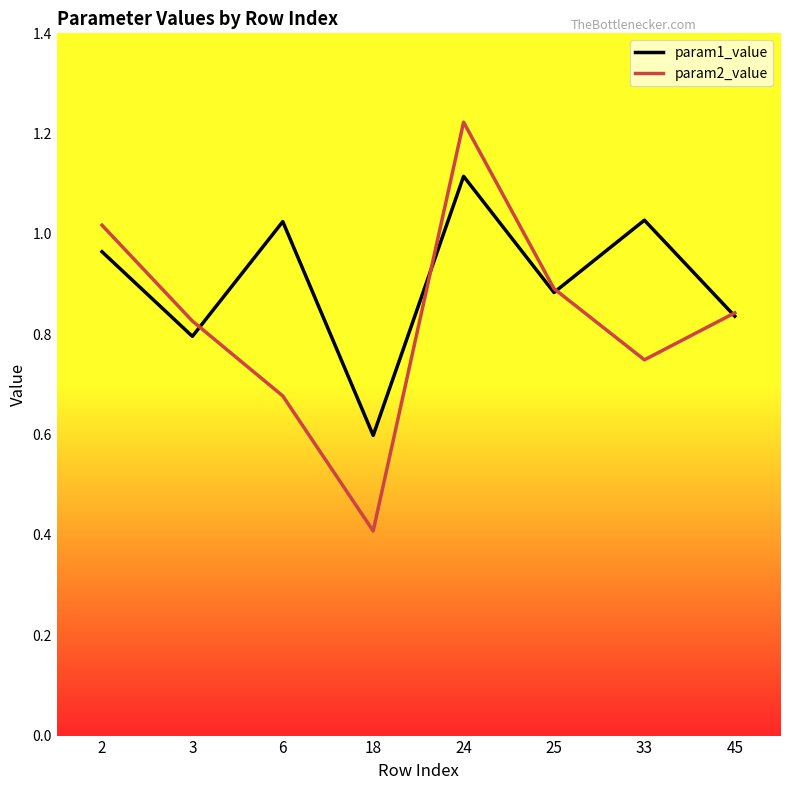

In param2_value, how many points are lower than both neighbors (excluding endpoints)?

2